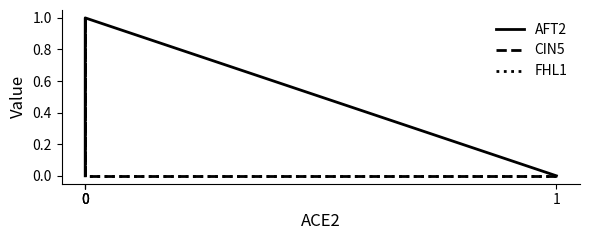

Is the value of AFT2 at 0 greater than the value of FHL1 at 1?

Yes